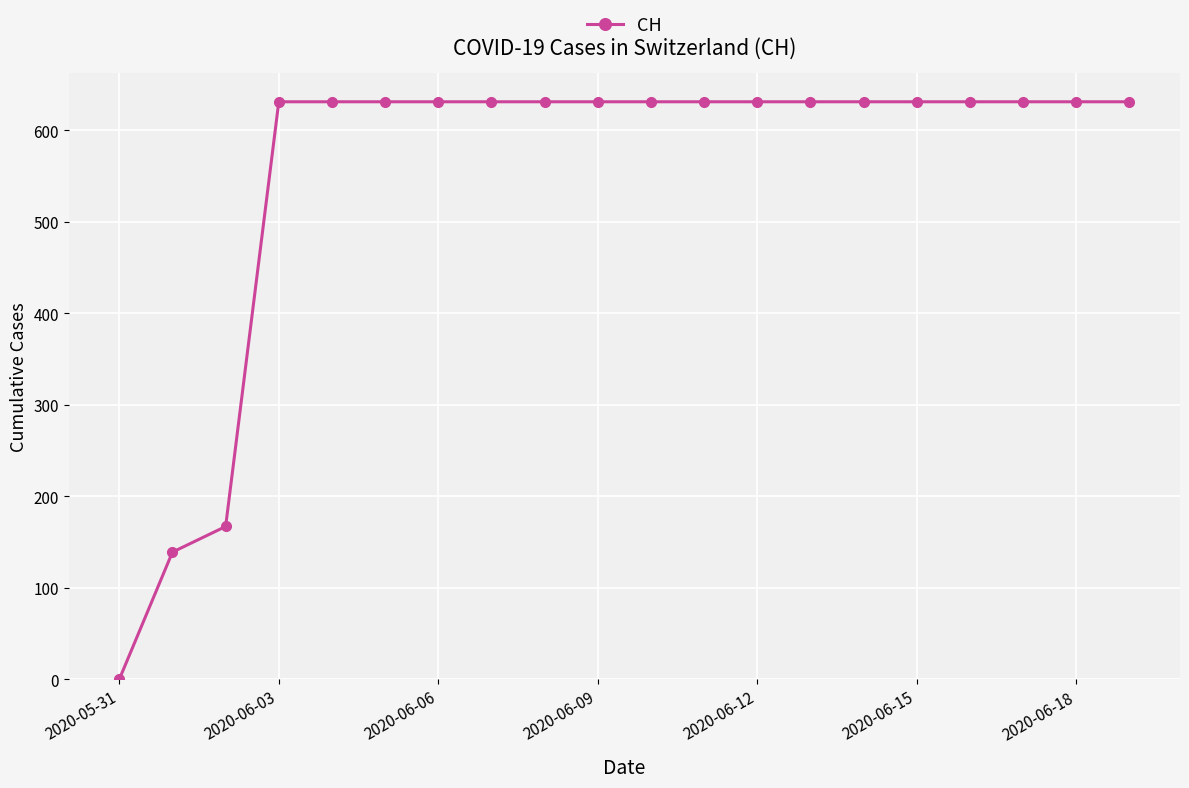

What is the greatest value displayed?

631